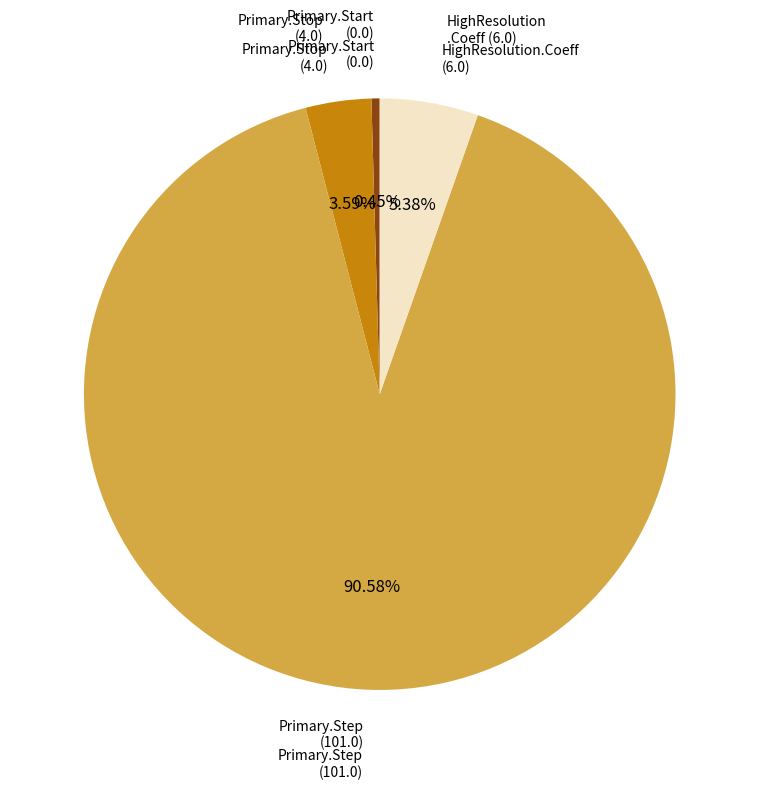

Does any single category account for the majority?

Yes